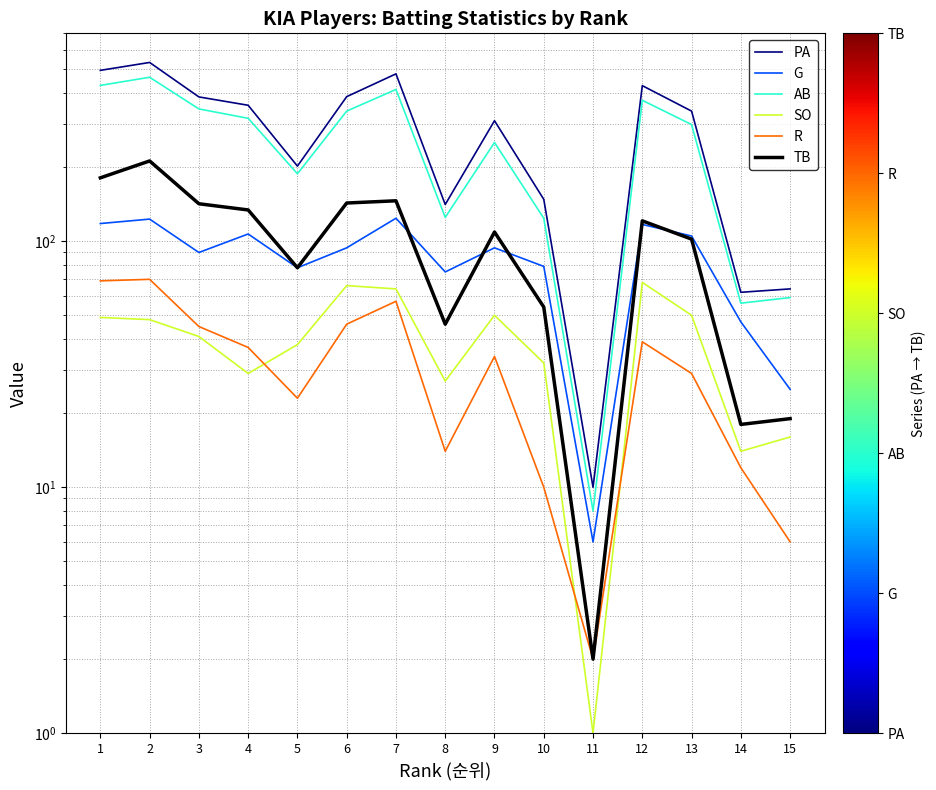

What is the value of the TB point at the 15th from the left?

19